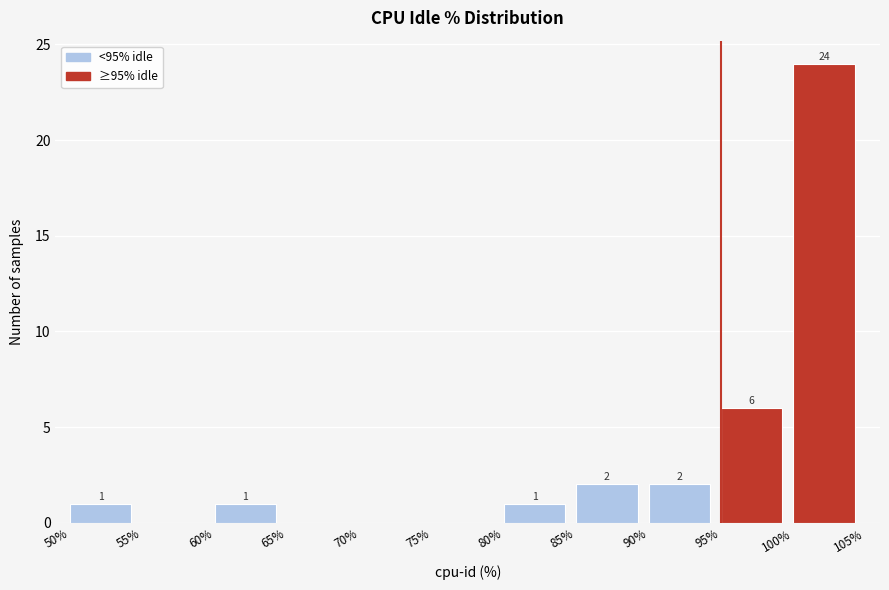

Which range on the x-axis has the tallest bar?

100% to 105%